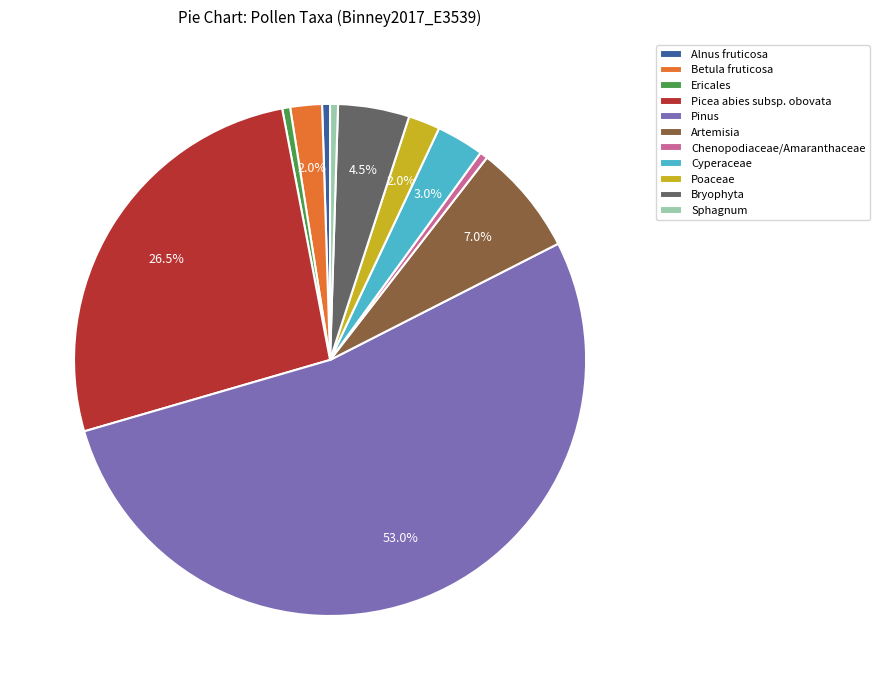

How much of the chart is everything except Artemisia?

93.0%